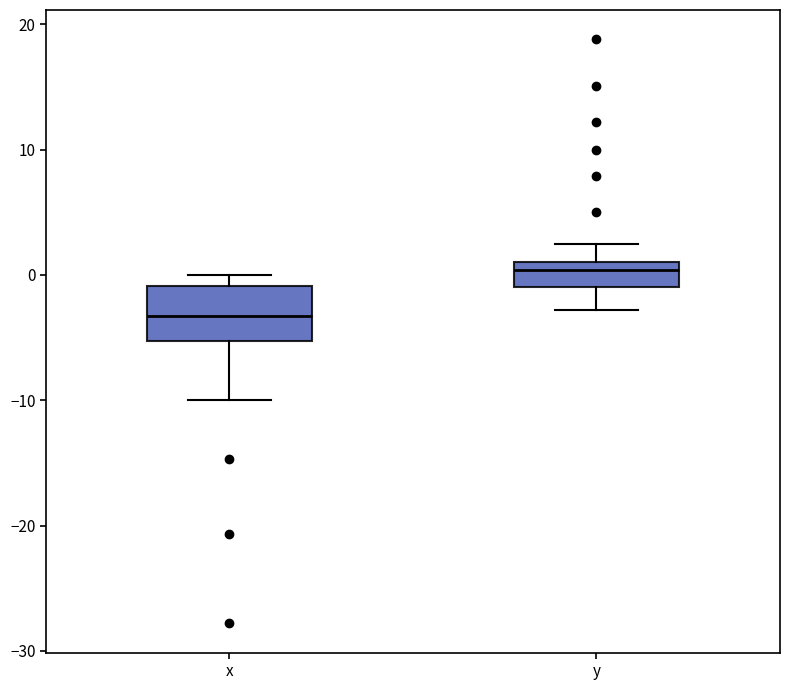

Which box is the tallest, from its lower edge to its upper edge?

x